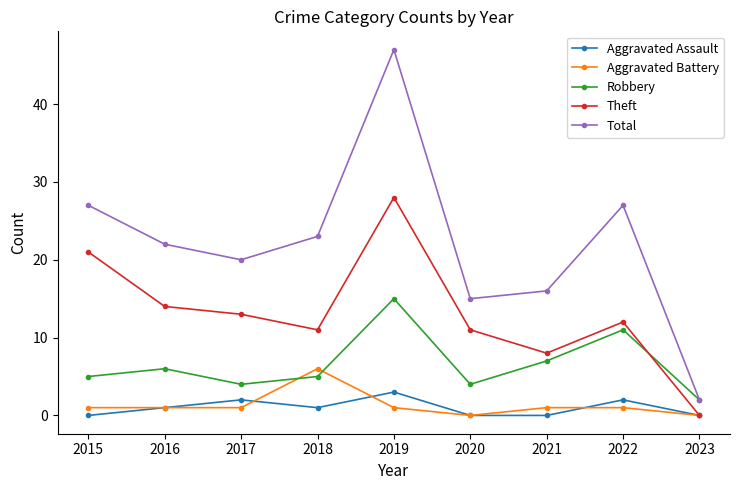

What are all the series names shown in the legend?

Aggravated Assault, Aggravated Battery, Robbery, Theft, Total